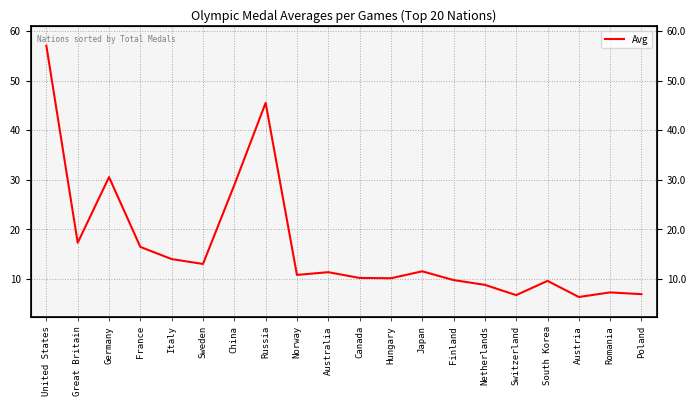

Where is the first local maximum?

Germany